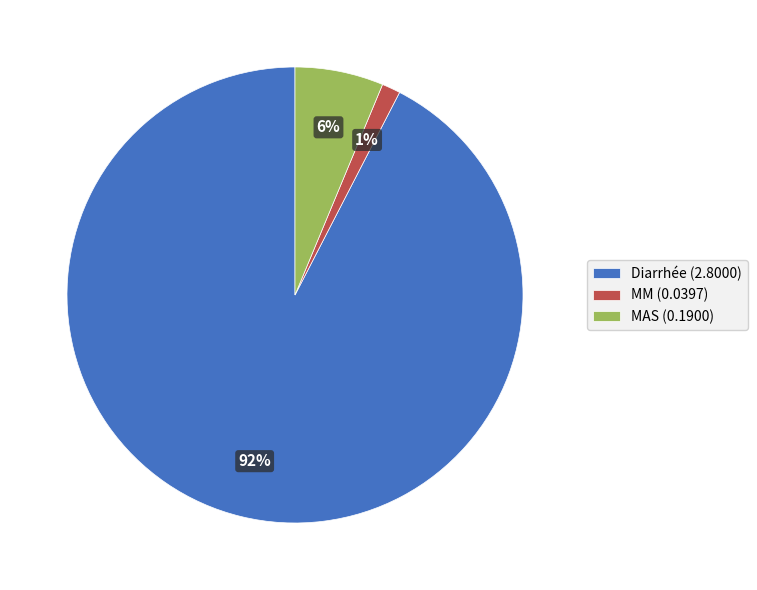

Between MAS and MM, which is larger?

MAS